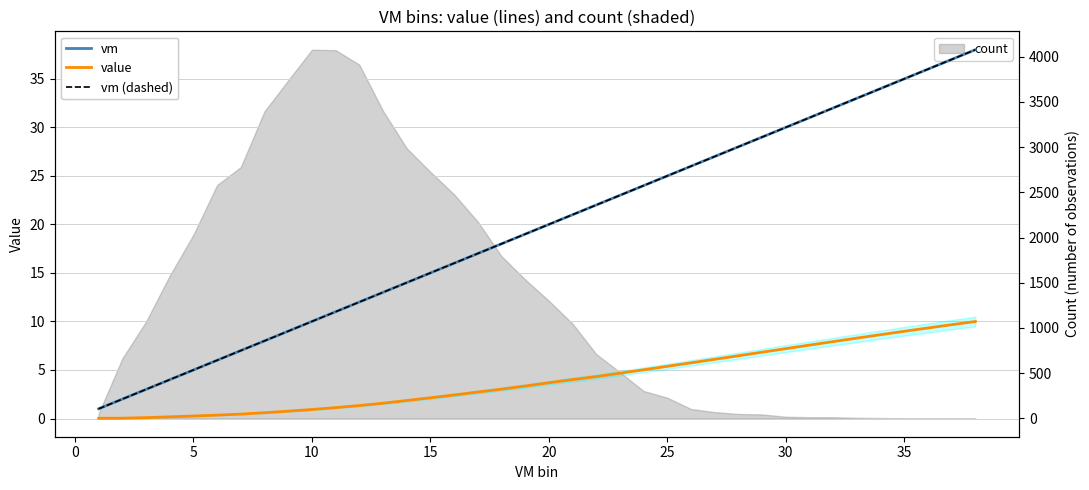

True or false: value has more than 0 interior local peaks.

False